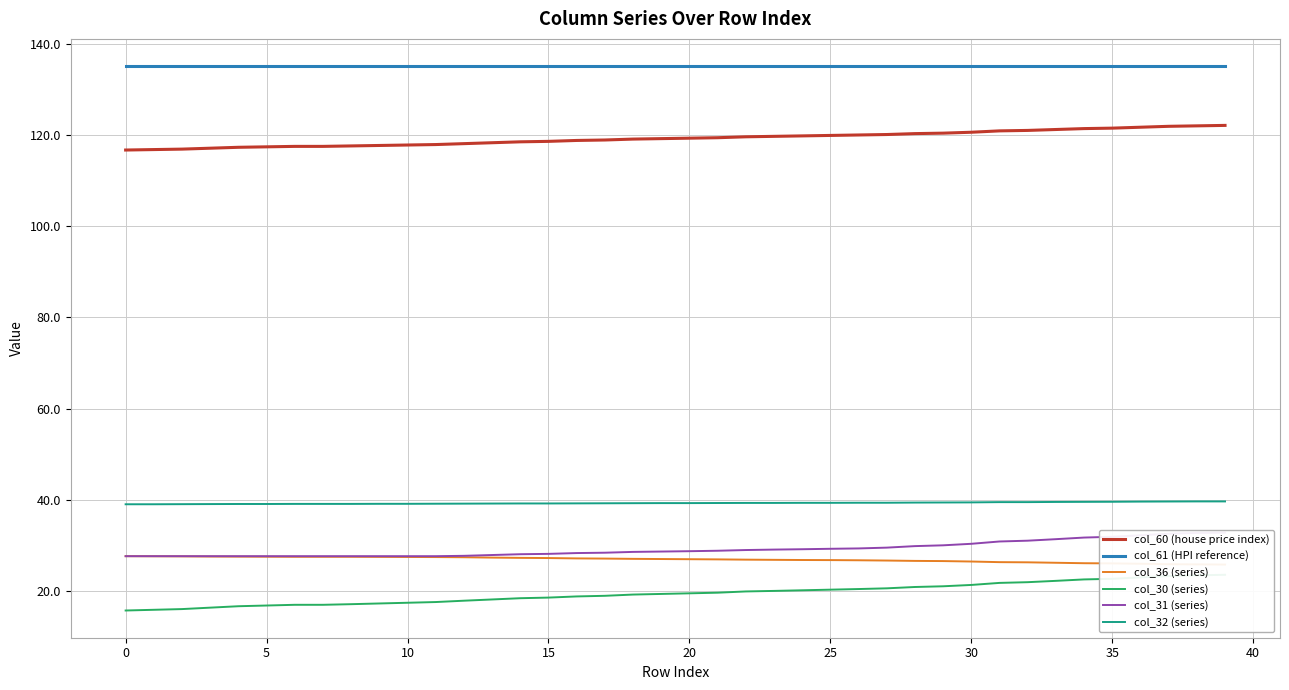

Which series has the widest spread of values?

col_30 (series)